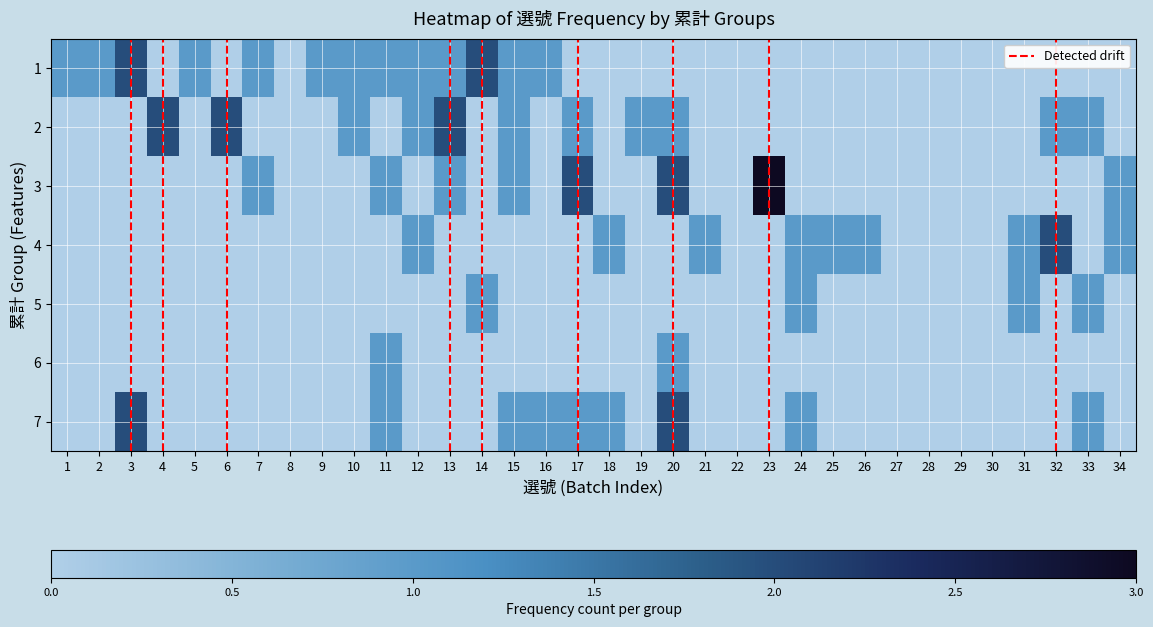

The 3 series shows -2 at 2. True or false?

False